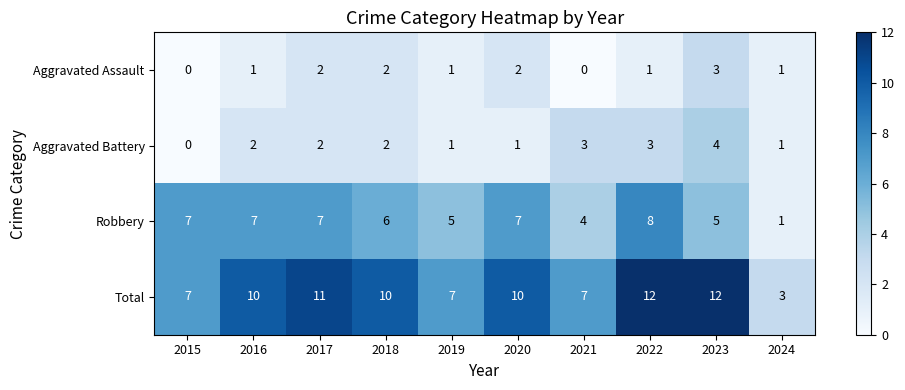

Is the value of Total at 2015 greater than the value of Aggravated Assault at 2016?

Yes